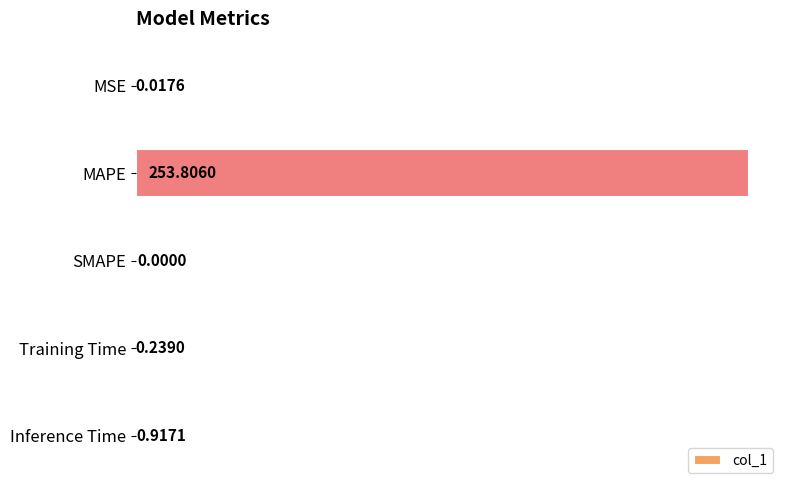

Which has a higher value, MSE or SMAPE?

MSE